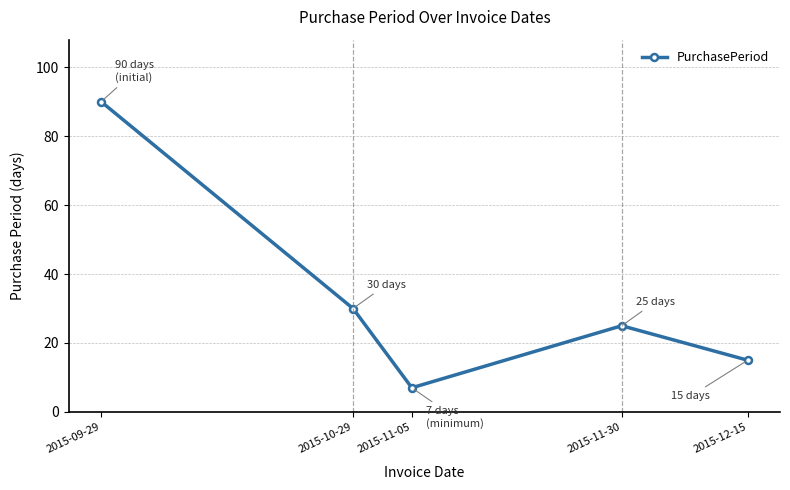

Reading left to right, extract all data points from this chart.

90	30	7	25	15